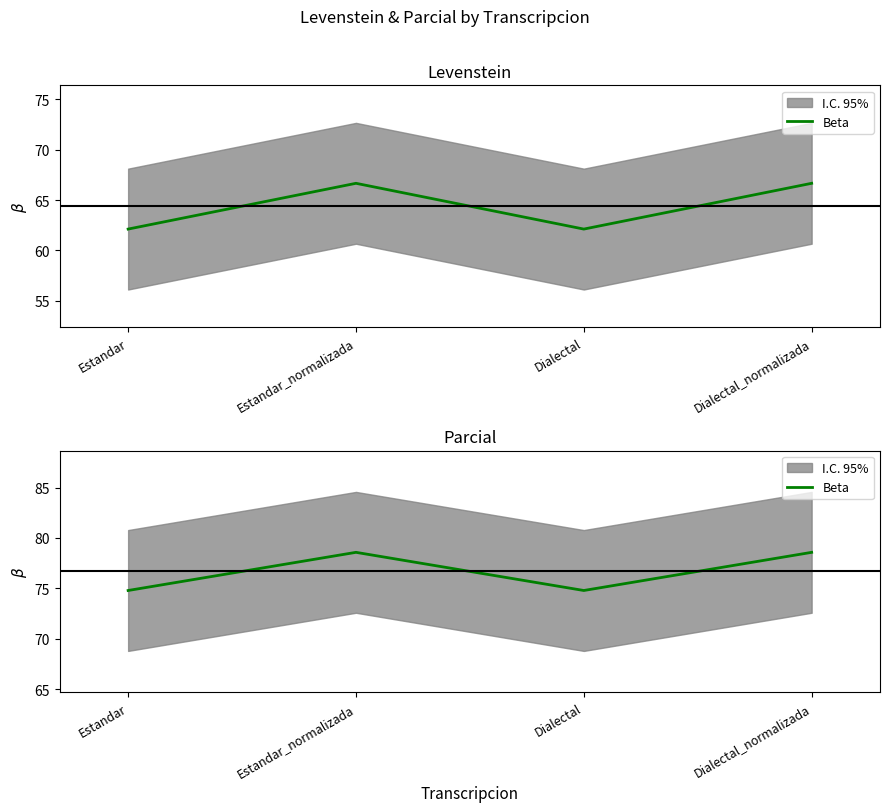

Where is the first local minimum?

Dialectal